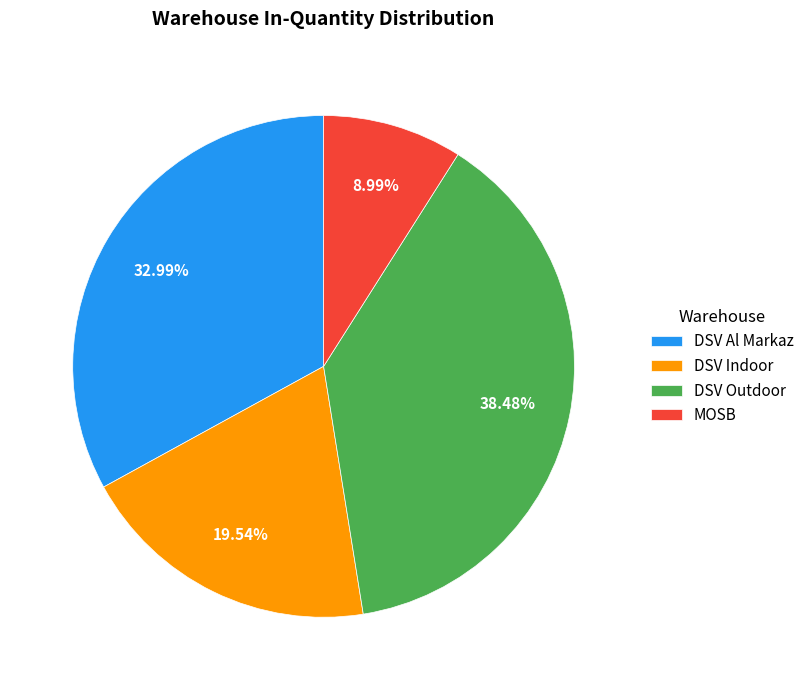

Count the number of slices in the pie.

4